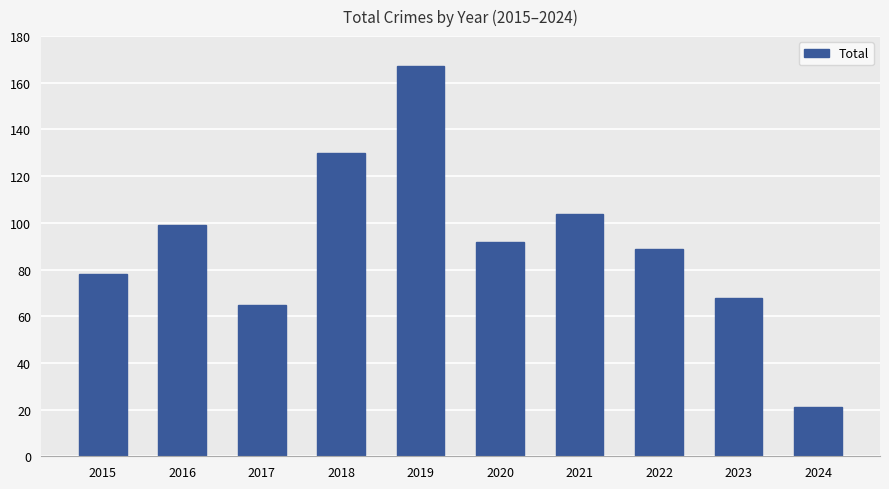

How many values are below 92?

5